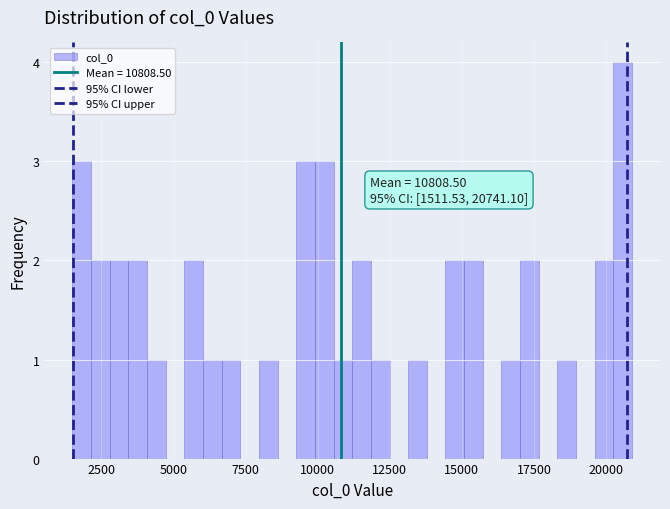

Around what value on the x-axis is the tallest bar? Give the approximate position of its centre, as read against the axis.

20500